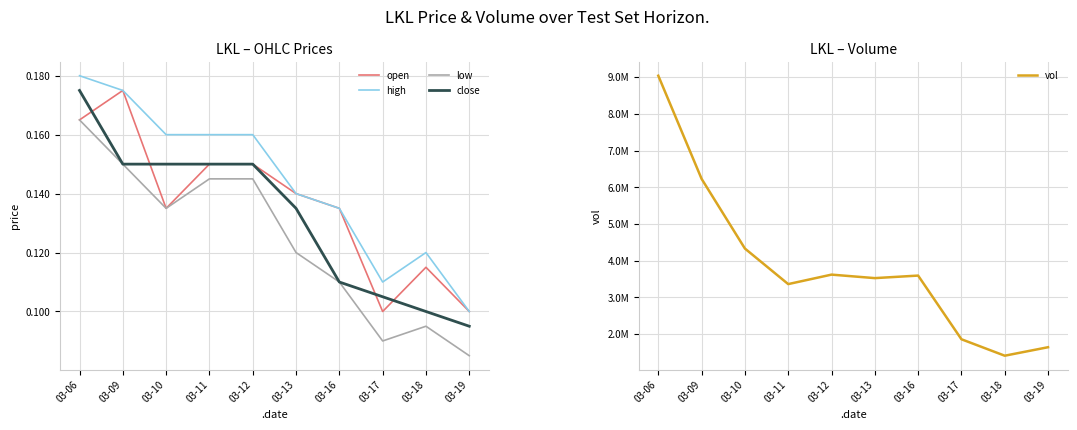

Which series has the widest spread of values?

vol